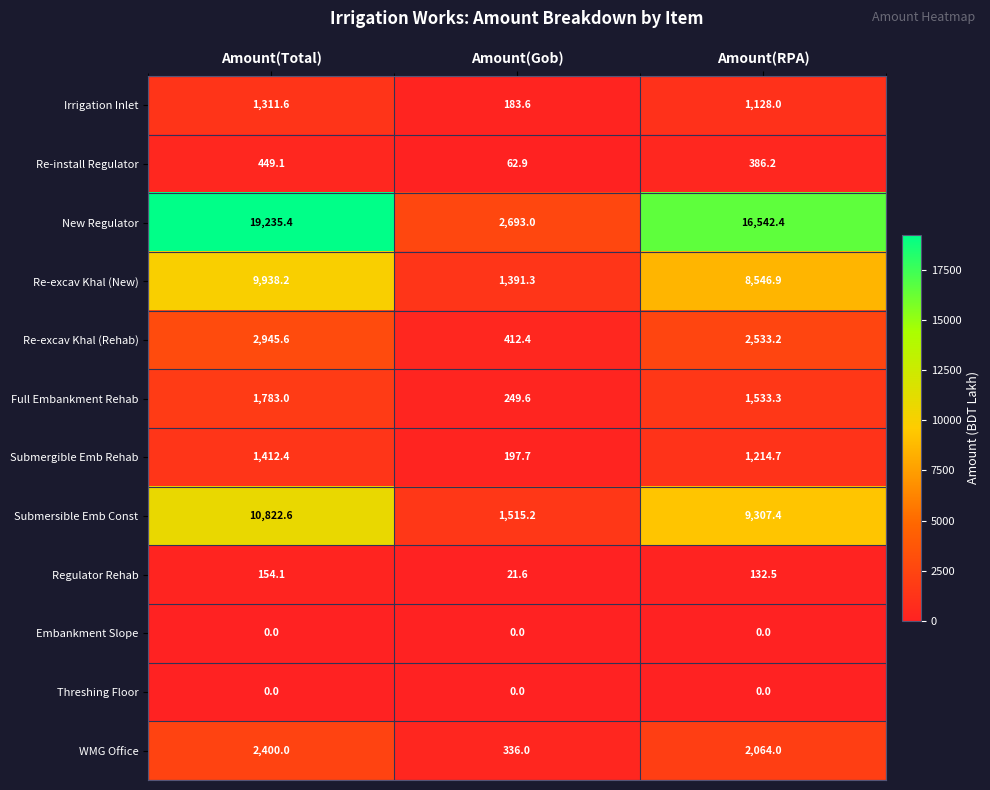

What is the approximate value of Regulator Rehab at Amount(Gob)?

21.6